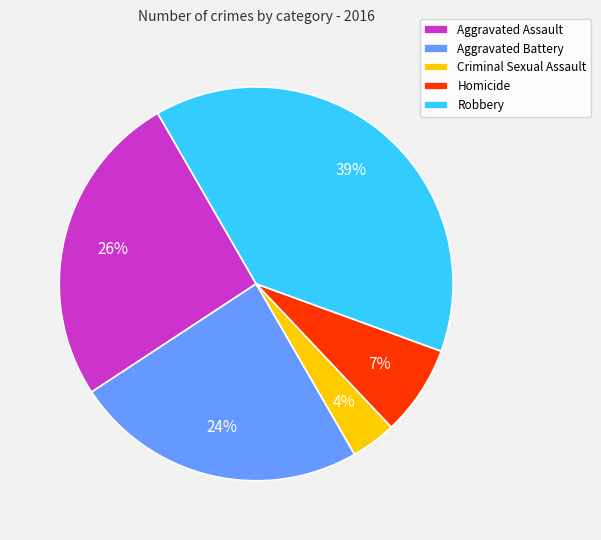

To the nearest percent, what portion does Aggravated Battery represent?

24%